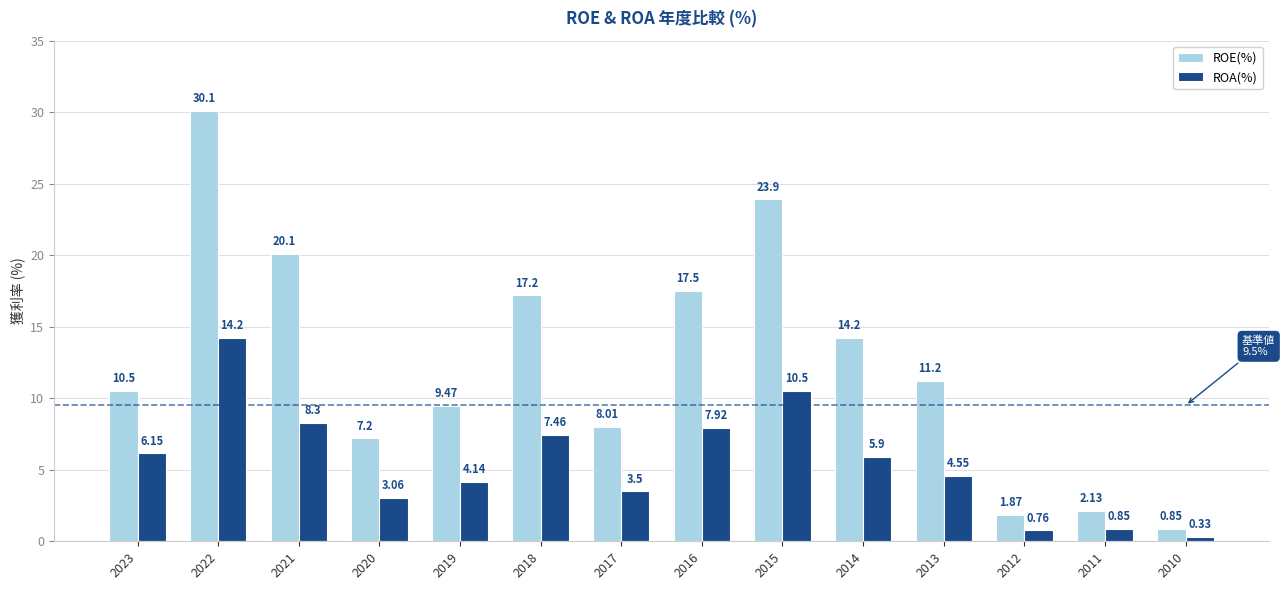

How many bars are there in each group?

2